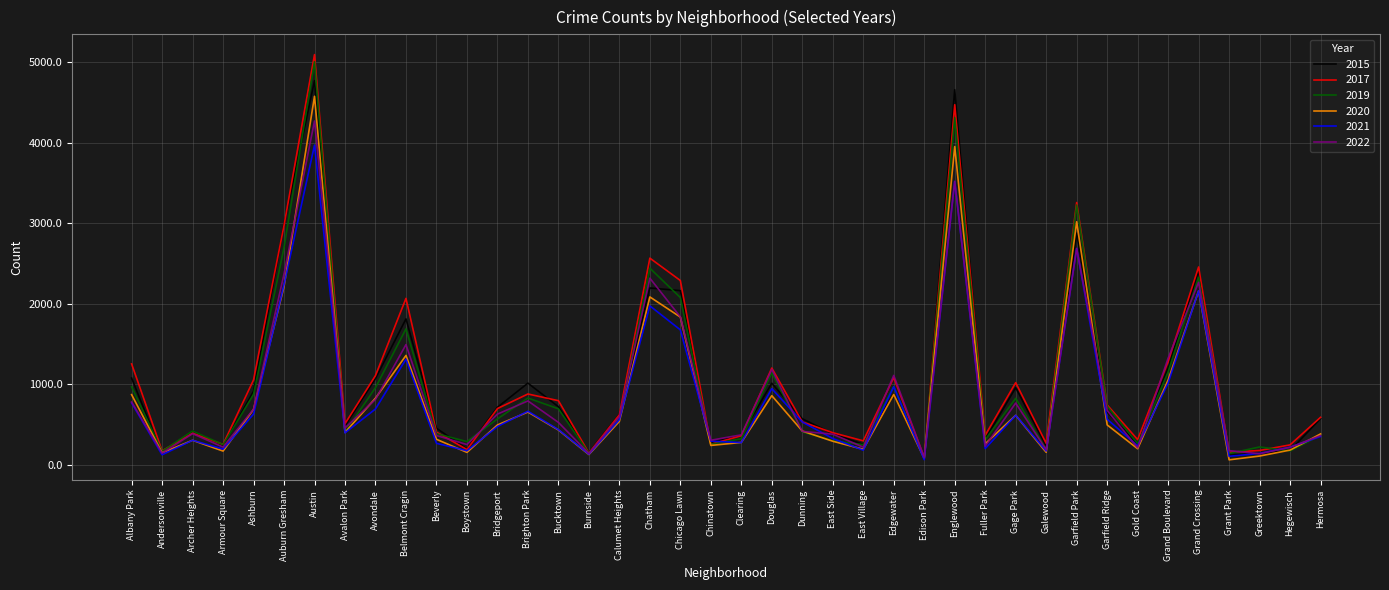

Which category has the highest value across all series?

Austin